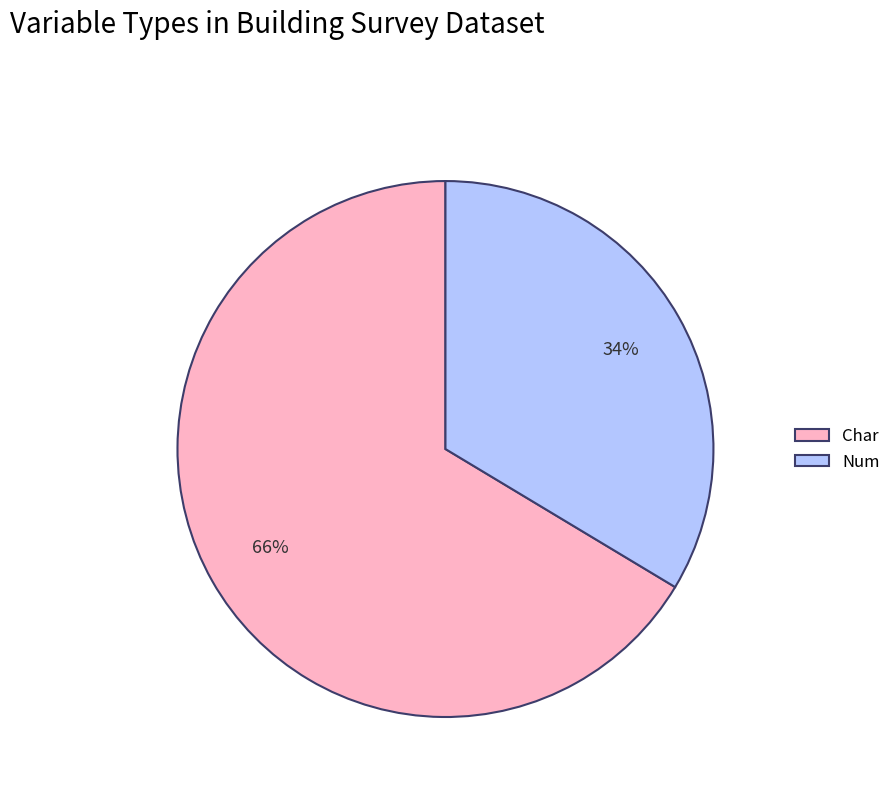

To the nearest percent, what portion does Char represent?

66%